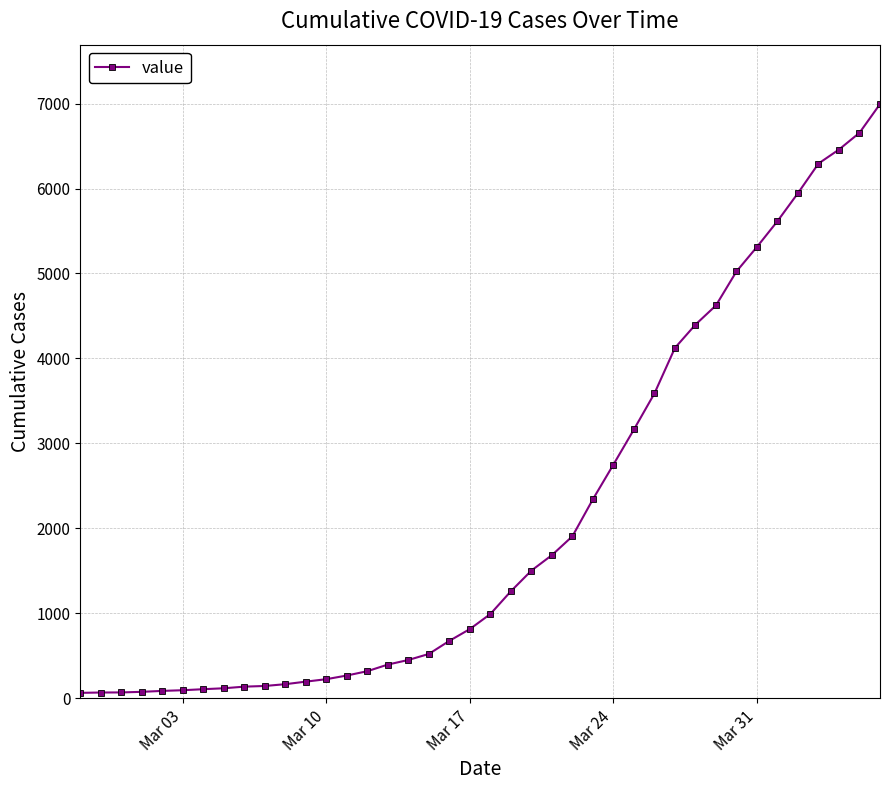

What is the minimum value shown in the chart?

64